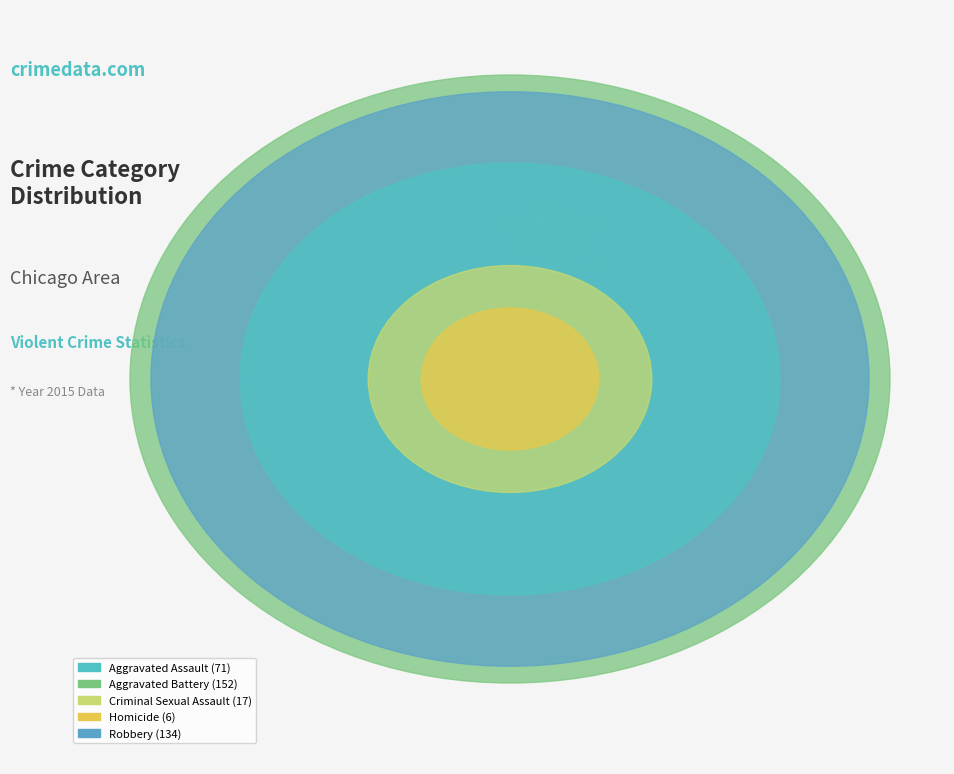

Does Robbery represent more than half of the total?

No